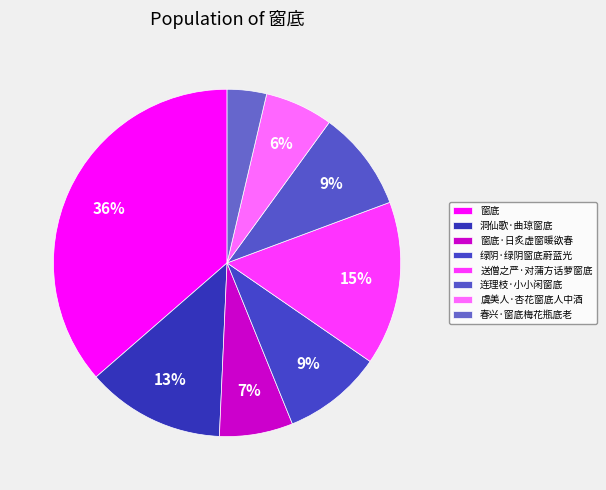

Is it true that 绿阴·绿阴窗底蔚蓝光 is 9% of the pie?

True